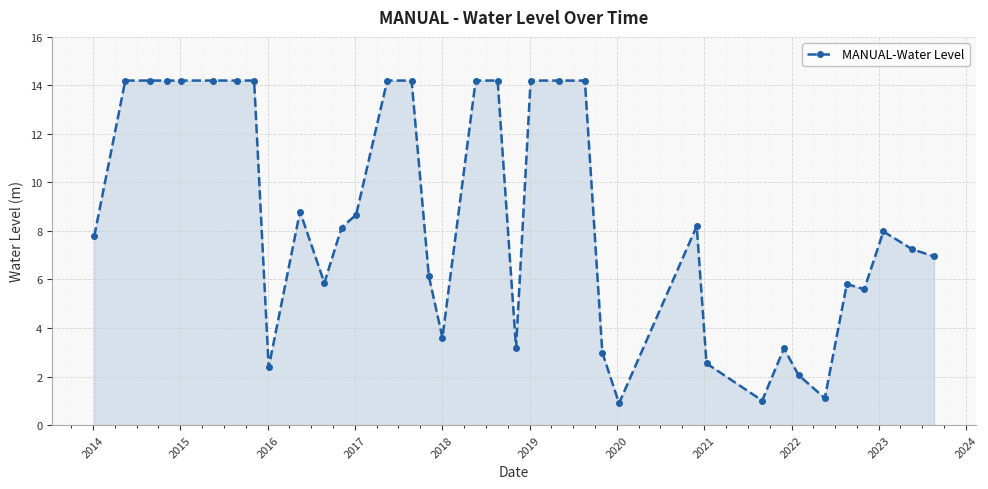

What is the difference between the maximum and second lowest values?

13.2